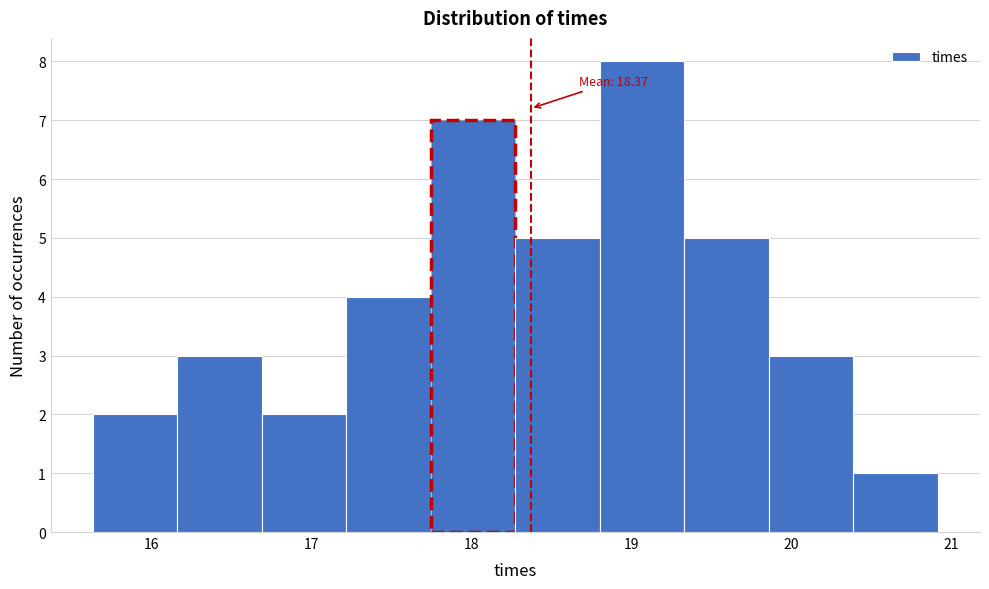

Which range on the x-axis has the tallest bar?

18.8 to 19.3